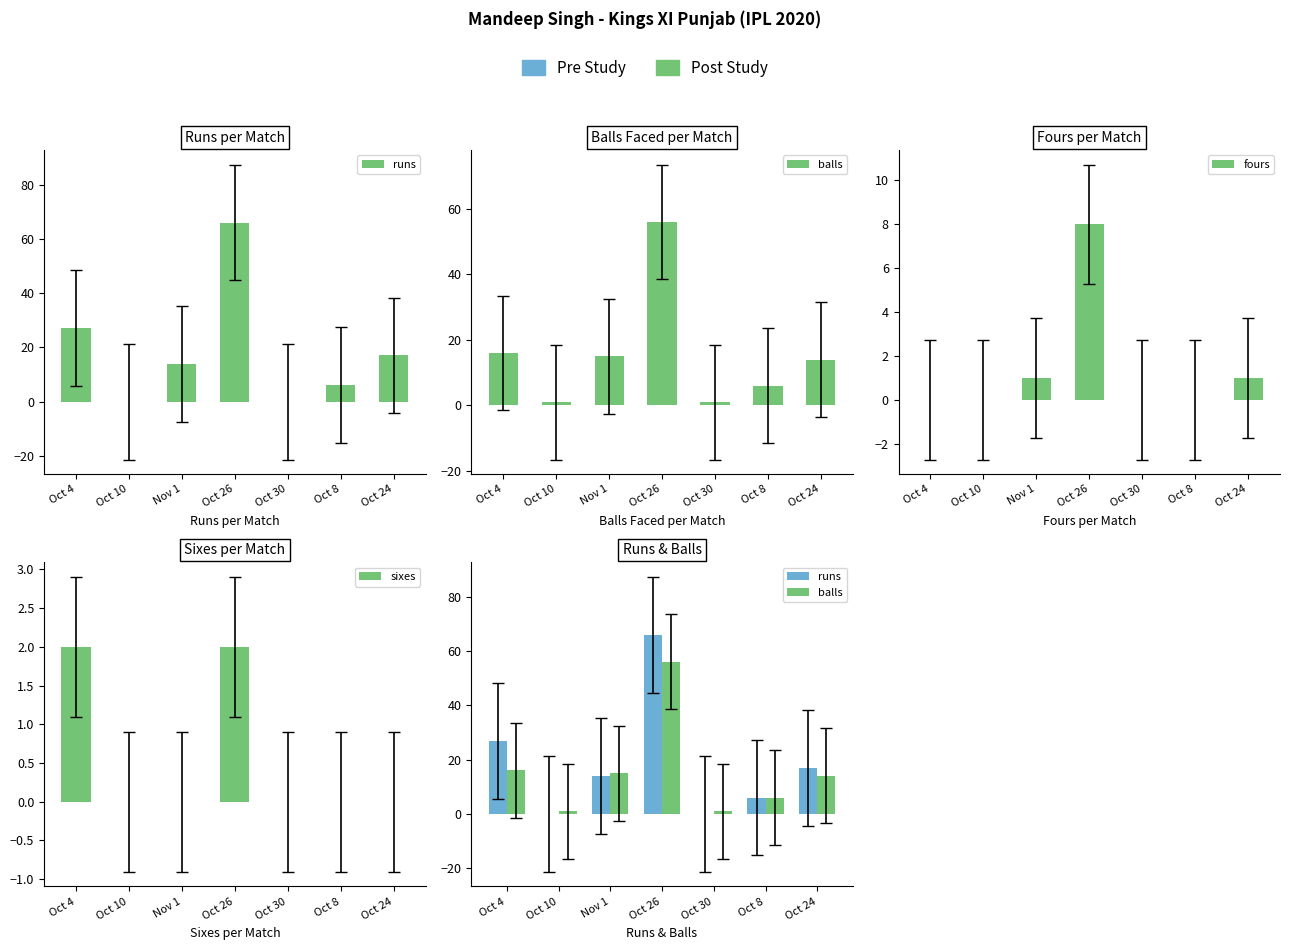

Reading left to right, list all the values displayed in this chart.

runs: Oct 4=27	Oct 10=0	Nov 1=14	Oct 26=66	Oct 30=0	Oct 8=6	Oct 24=17
balls: Oct 4=16	Oct 10=1	Nov 1=15	Oct 26=56	Oct 30=1	Oct 8=6	Oct 24=14
fours: Oct 4=0	Oct 10=0	Nov 1=1	Oct 26=8	Oct 30=0	Oct 8=0	Oct 24=1
sixes: Oct 4=2	Oct 10=0	Nov 1=0	Oct 26=2	Oct 30=0	Oct 8=0	Oct 24=0